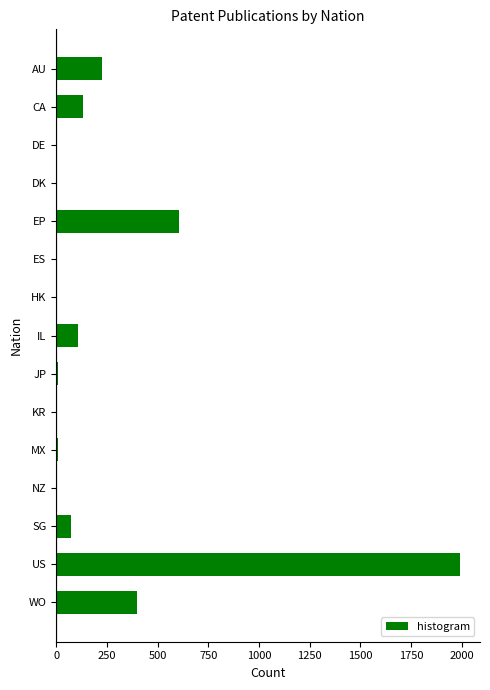

What is the ratio of the value at CA to the value at IL?

1.3